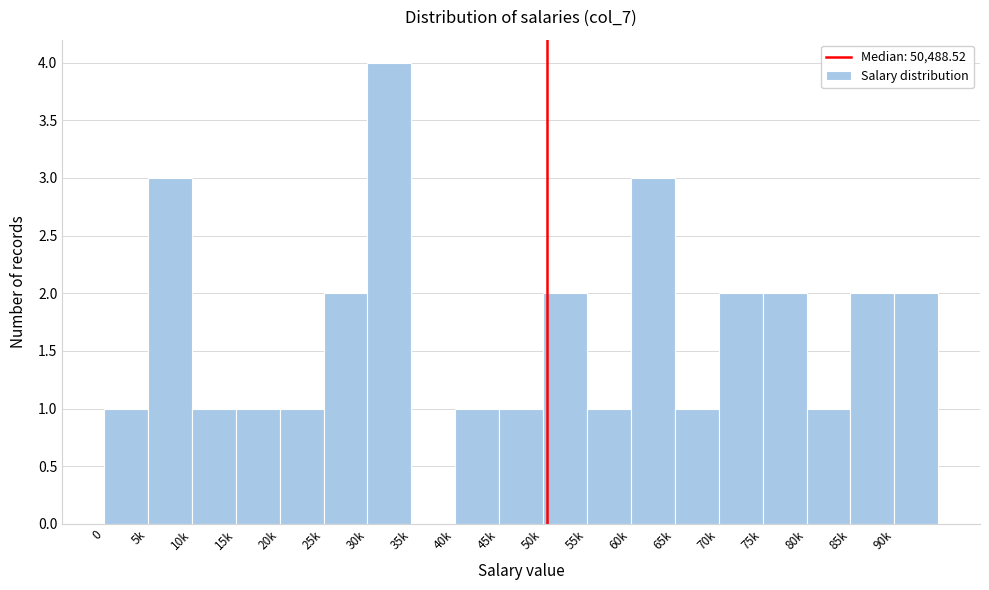

Reading left to right, what are all the values shown in this chart?

0=1	5k=3	10k=1	15k=1	20k=1	25k=2	30k=4	35k=0	40k=1	45k=1	50k=2	55k=1	60k=3	65k=1	70k=2	75k=2	80k=1	85k=2	90k=2